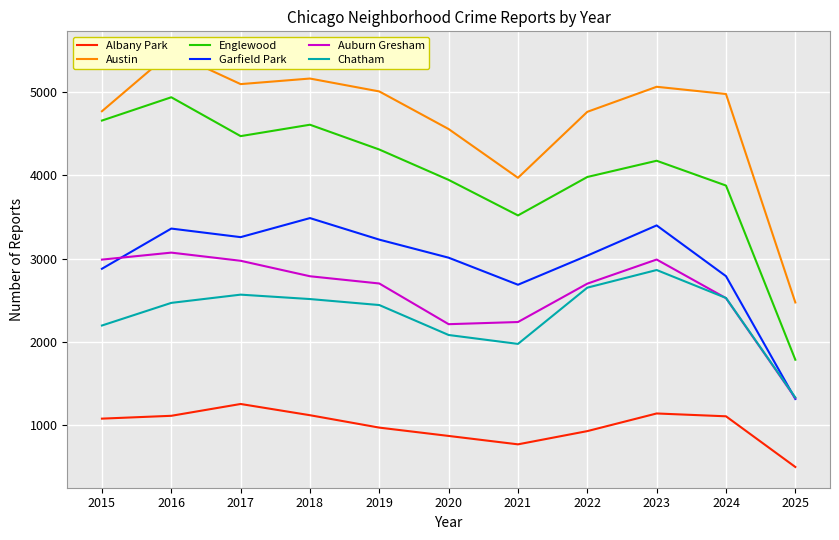

Reading left to right, what are all the values shown in this chart?

Albany Park: 1076	1110	1252	1117	968	868	767	926	1138	1104	495
Austin: 4770	5481	5096	5163	5008	4556	3970	4763	5064	4977	2472
Englewood: 4658	4938	4471	4608	4310	3945	3518	3980	4175	3877	1784
Garfield Park: 2877	3360	3257	3486	3227	3010	2685	3035	3398	2788	1312
Auburn Gresham: 2987	3071	2973	2787	2700	2211	2237	2698	2988	2524	1323
Chatham: 2195	2467	2566	2513	2441	2081	1974	2650	2862	2526	1330